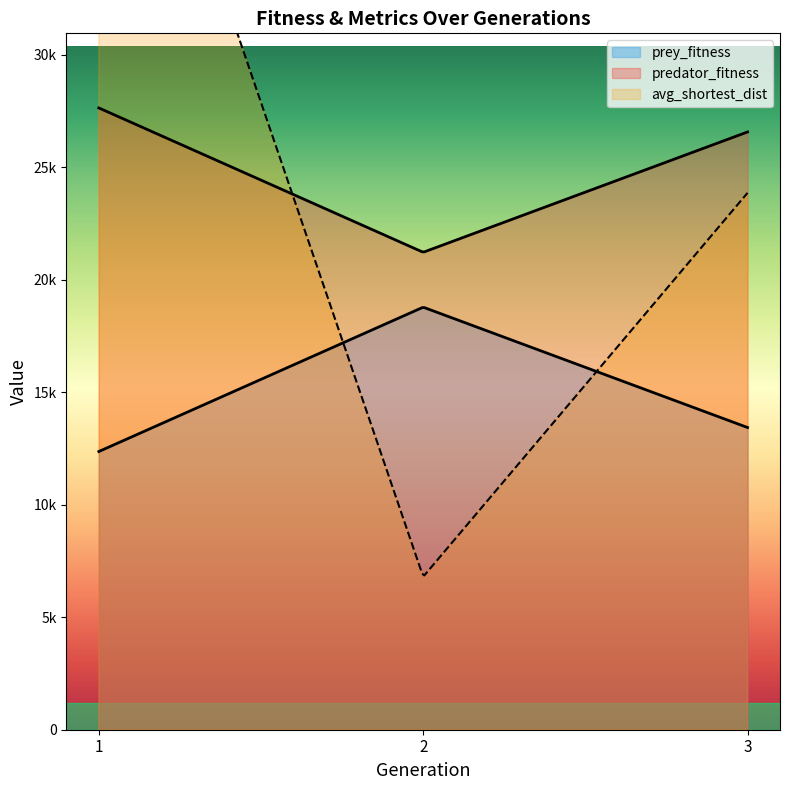

What is the difference between the maximum and minimum values in the prey_fitness series?

6415.0